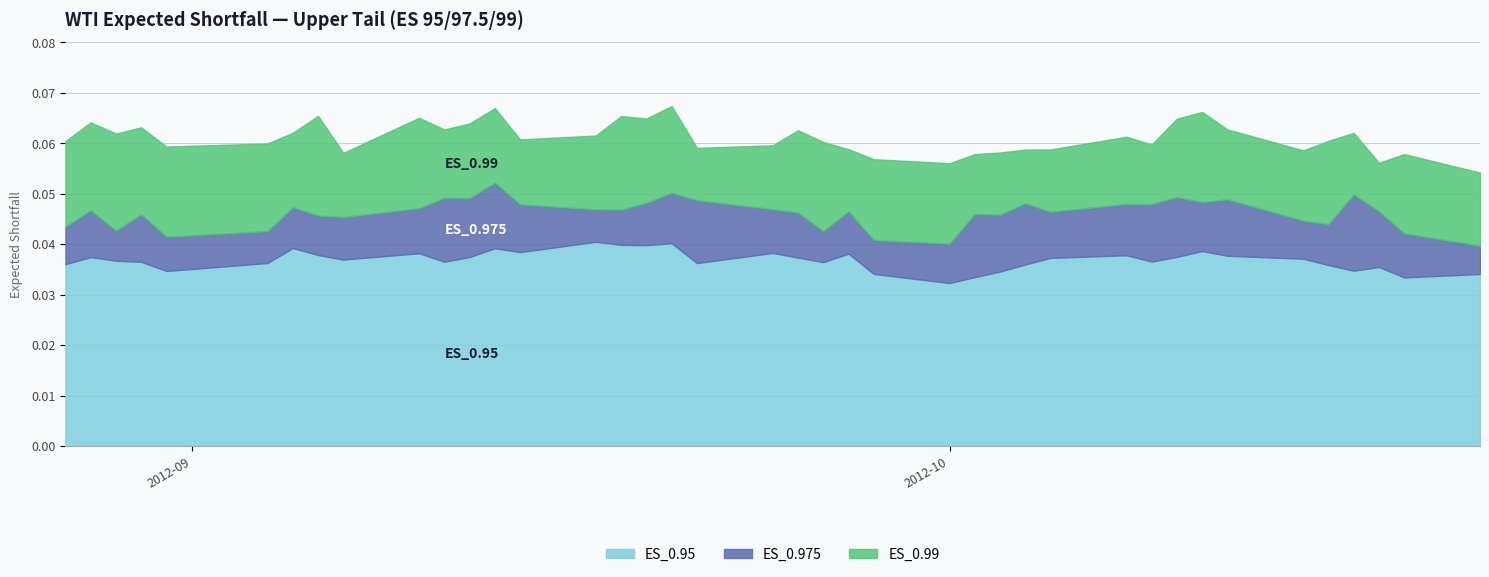

Which has a higher value, 32 or 36?

32